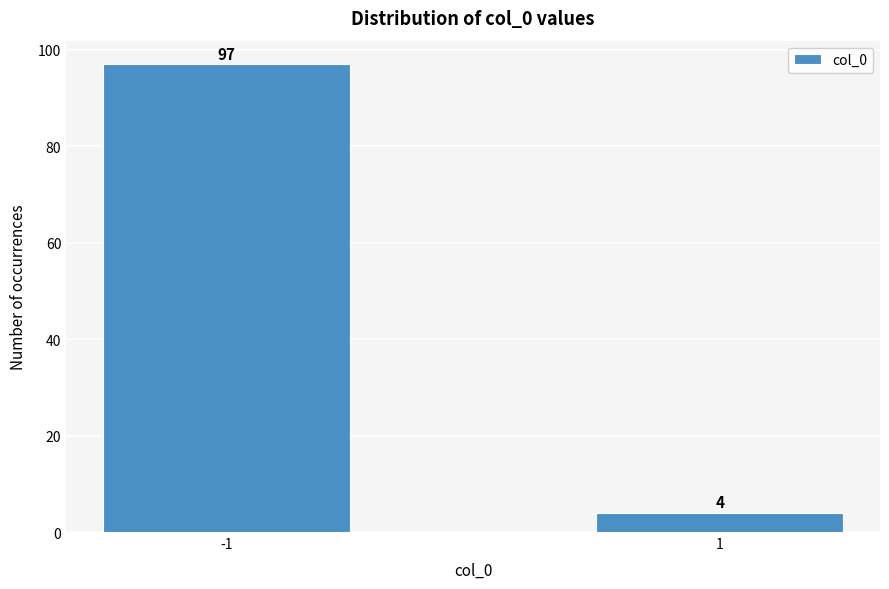

Reading left to right, extract all data points from this chart.

-1=97	1=4